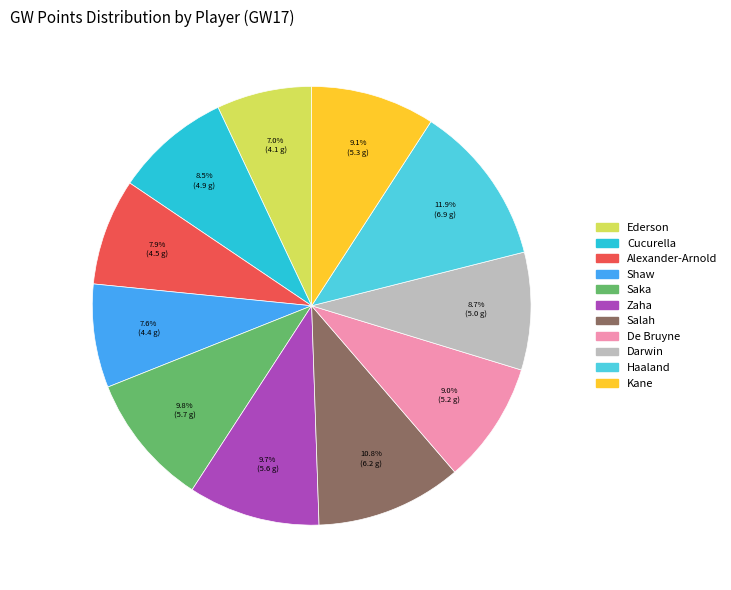

Approximately how many times larger is the value at Kane compared to Cucurella?

1.1